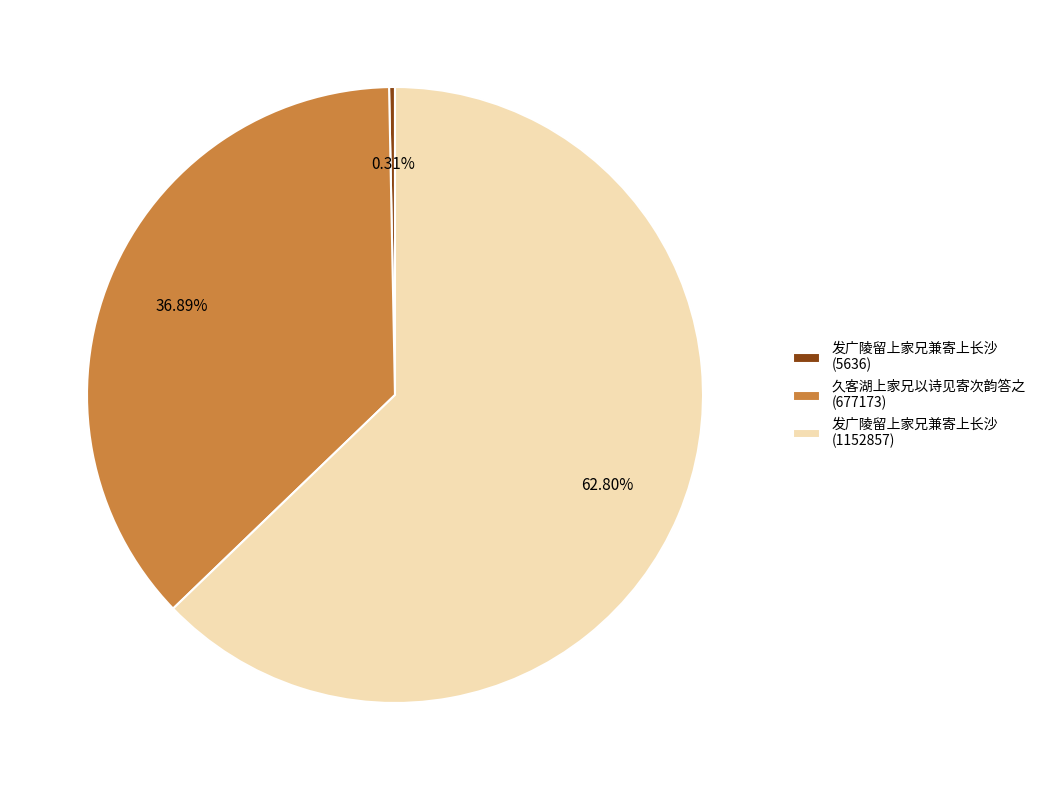

Count the number of slices in the pie.

3